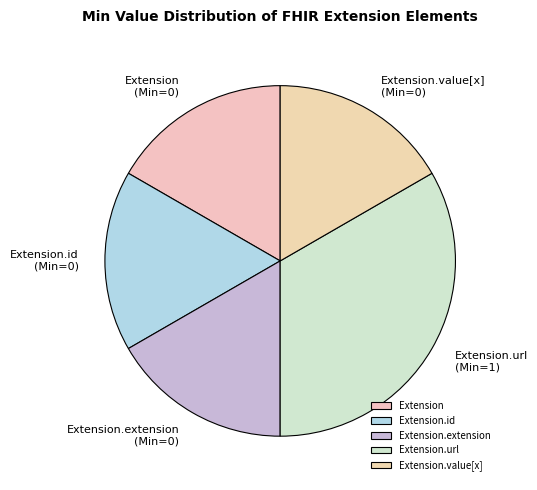

Which slice is the largest?

Extension.url